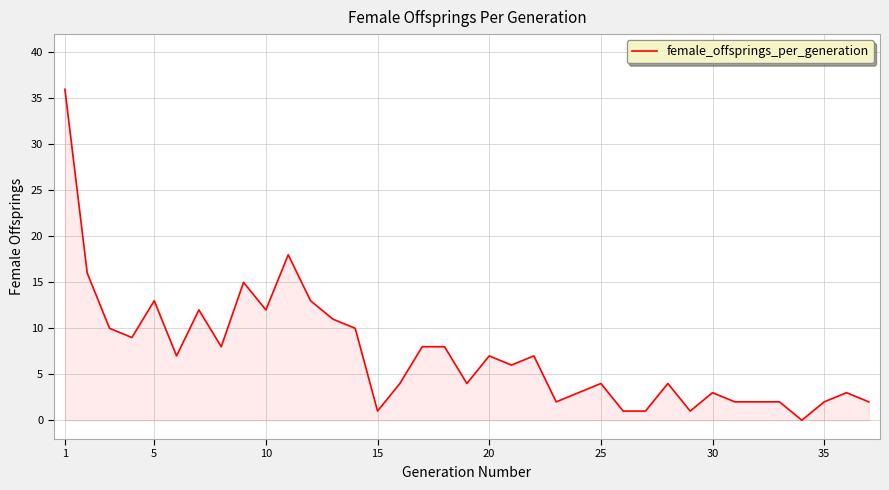

What is the difference between the maximum and minimum values?

36